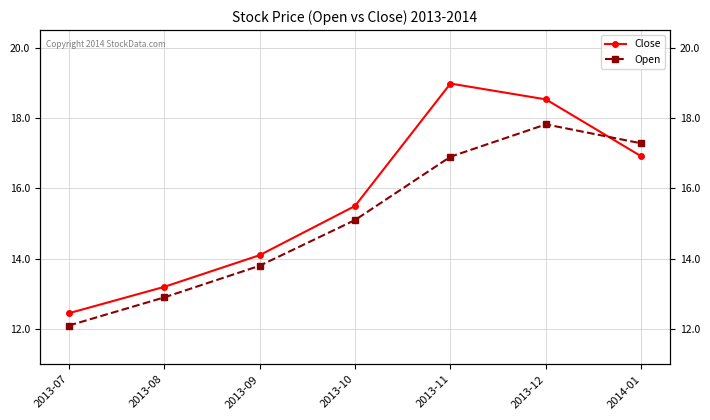

What position from the left is 2013-12?

6